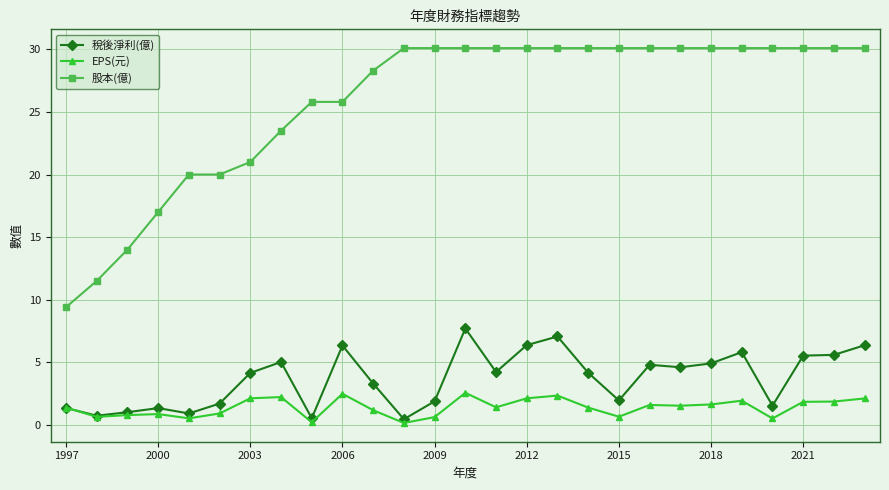

Rank the series by their maximum value, from highest to lowest.

股本(億), 稅後淨利(億), EPS(元)